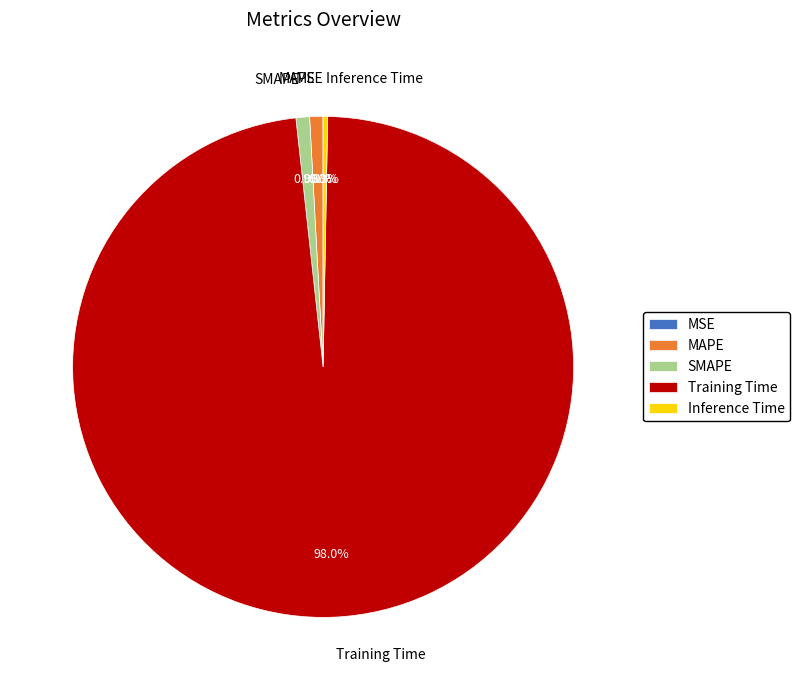

What is the largest slice in the pie chart?

Training Time